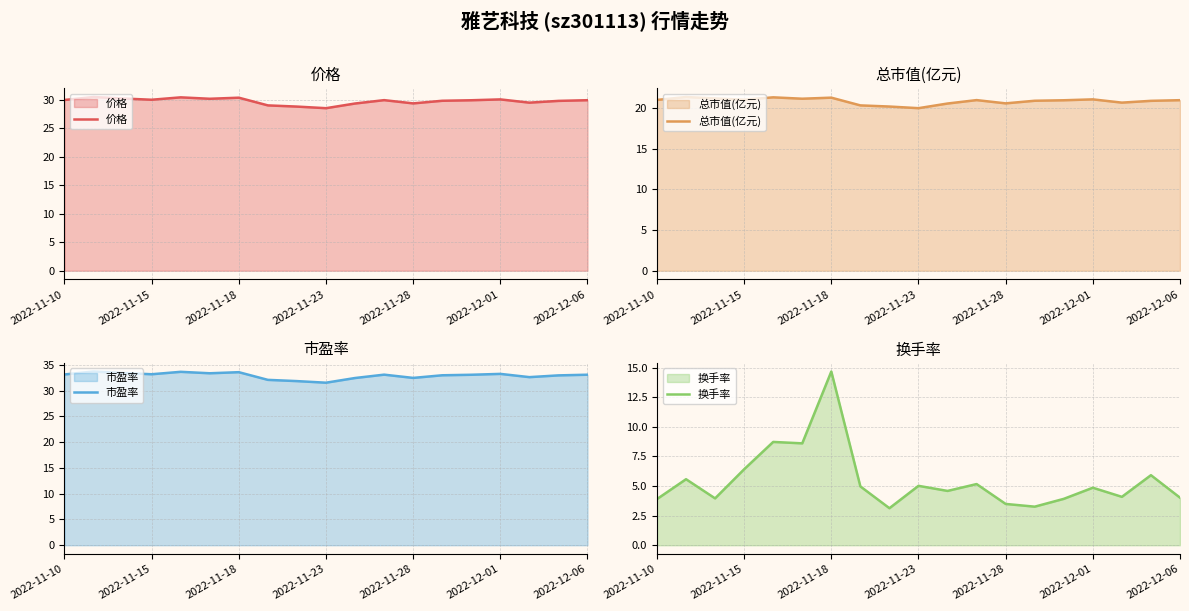

What is the minimum value for 价格?

28.5